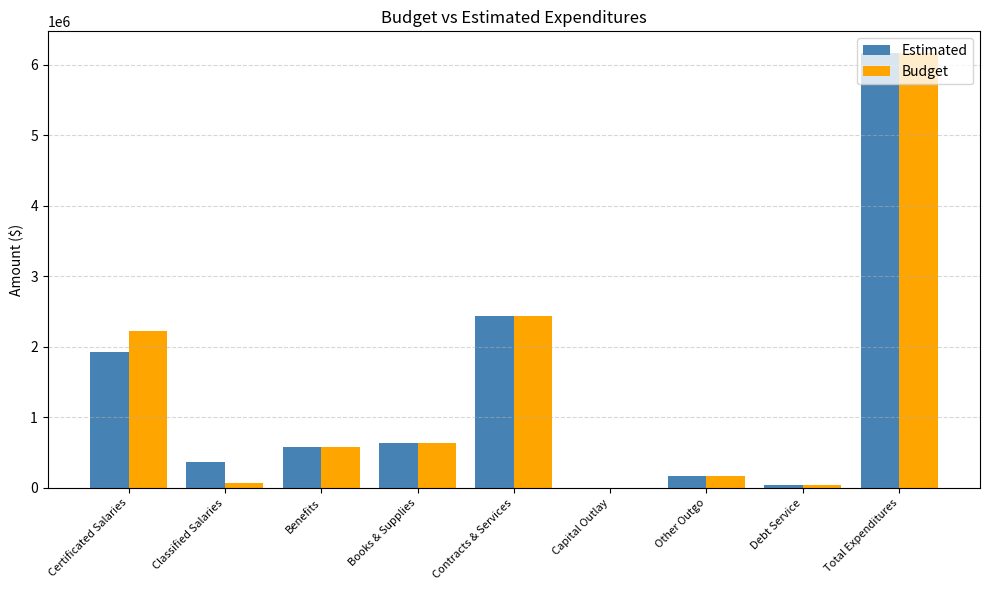

Is the value of Estimated at Benefits greater than the value of Budget at Certificated Salaries?

No